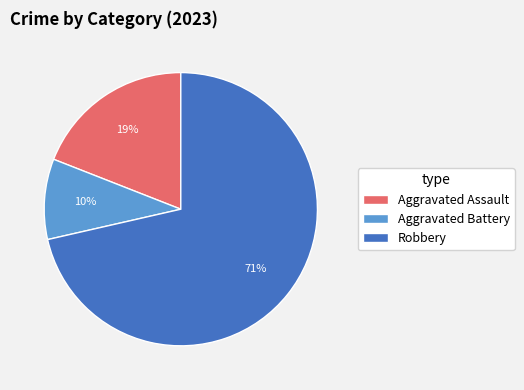

Is Aggravated Battery the majority of the pie?

No